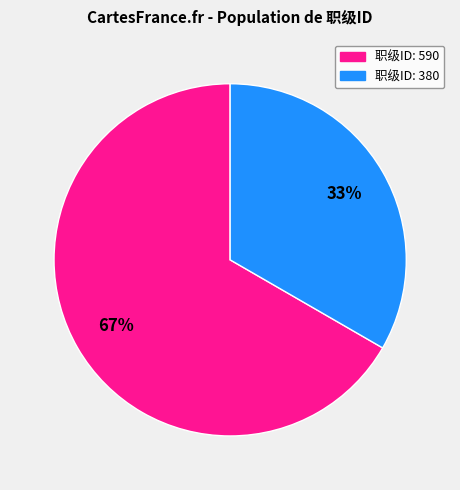

The 职级ID: 380 slice represents 33% of the pie. True or false?

True